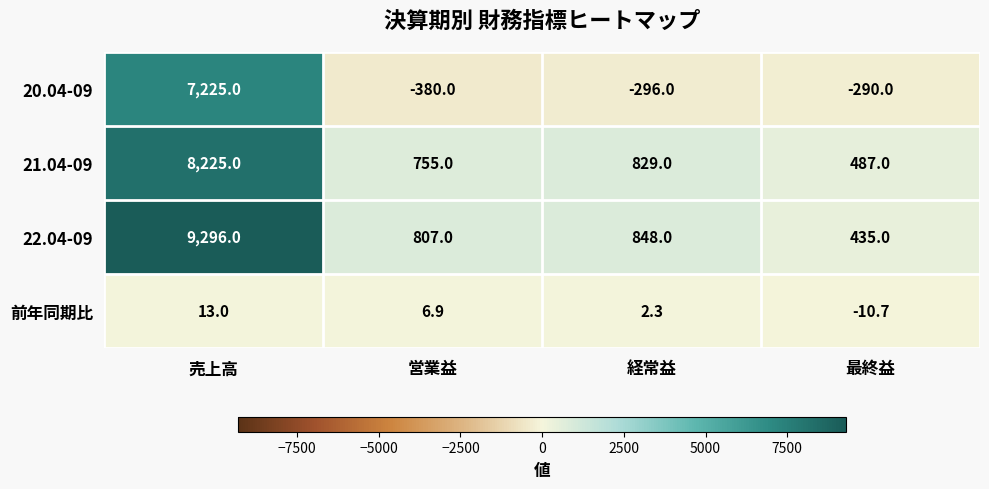

Between 営業益 and 最終益, which series saw the biggest shift?

22.04-09